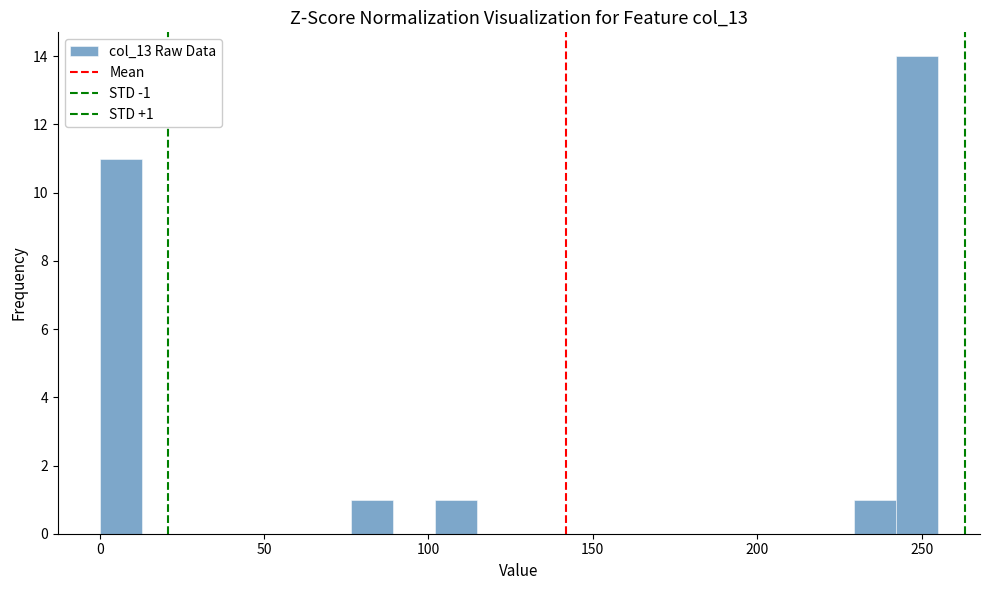

Around what value on the x-axis is the tallest bar? Give the approximate position of its centre, as read against the axis.

250